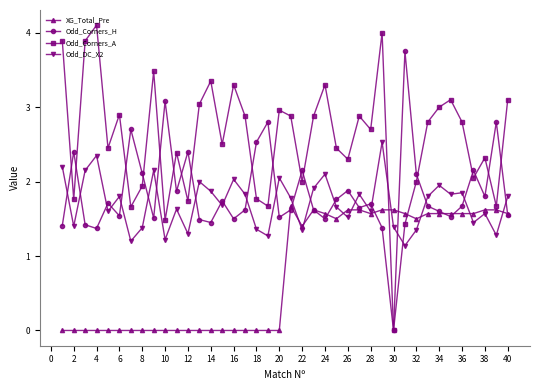

What is the value of the Odd_Corners_A point at the 28th from the left?

2.7